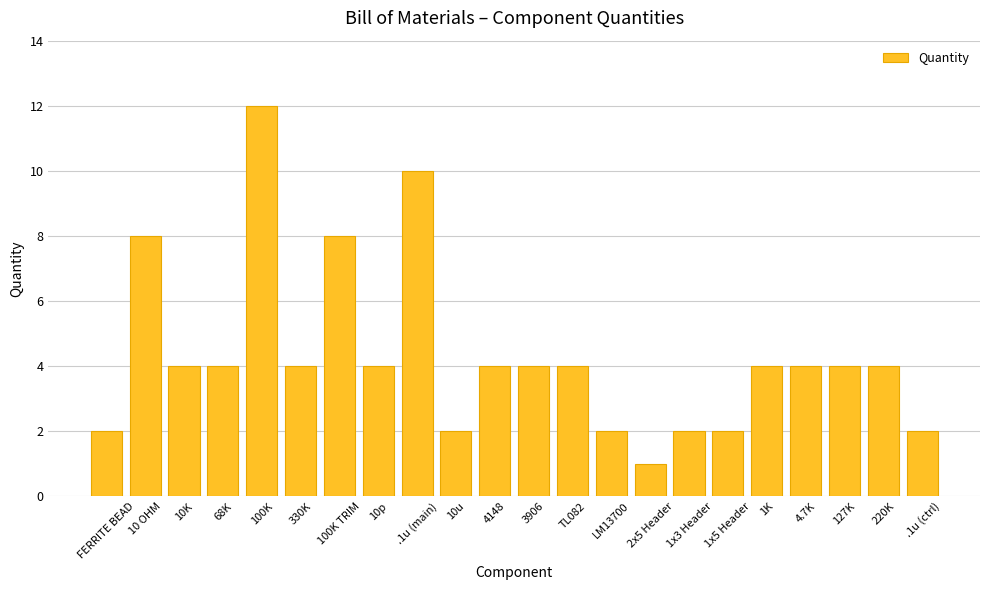

Reading left to right, extract all data points from this chart.

FERRITE BEAD=2	10 OHM=8	10K=4	68K=4	100K=12	330K=4	100K TRIM=8	10p=4	.1u (main)=10	10u=2	4148=4	3906=4	TL082=4	LM13700=2	2x5 Header=1	1x3 Header=2	1x5 Header=2	1K=4	4.7K=4	127K=4	220K=4	.1u (ctrl)=2